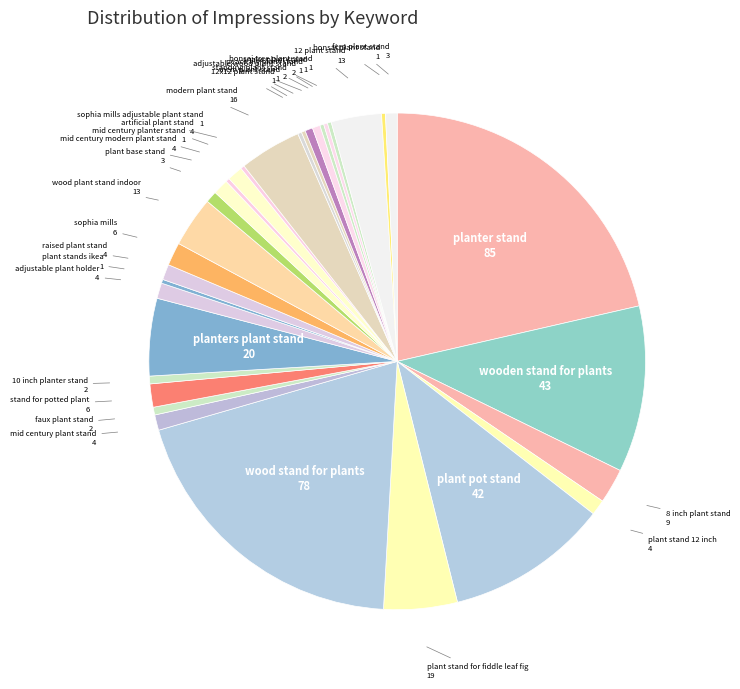

Count the number of slices in the pie.

34